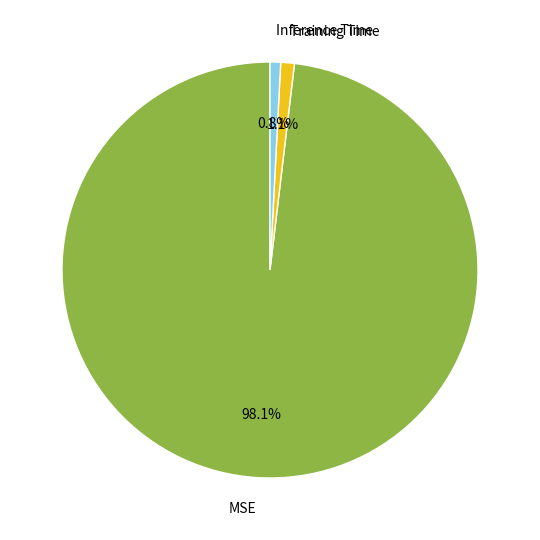

Between MSE and Training Time, which is larger?

MSE